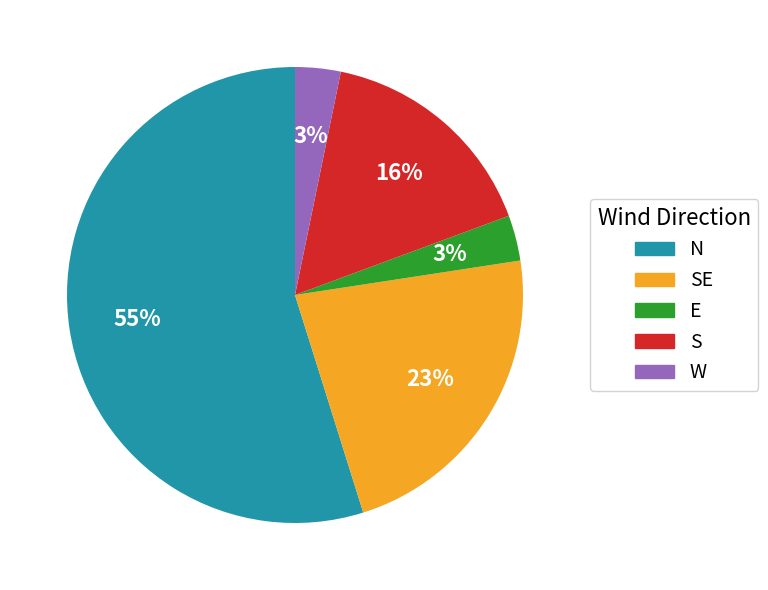

Is there any slice that represents more than half of the pie?

Yes